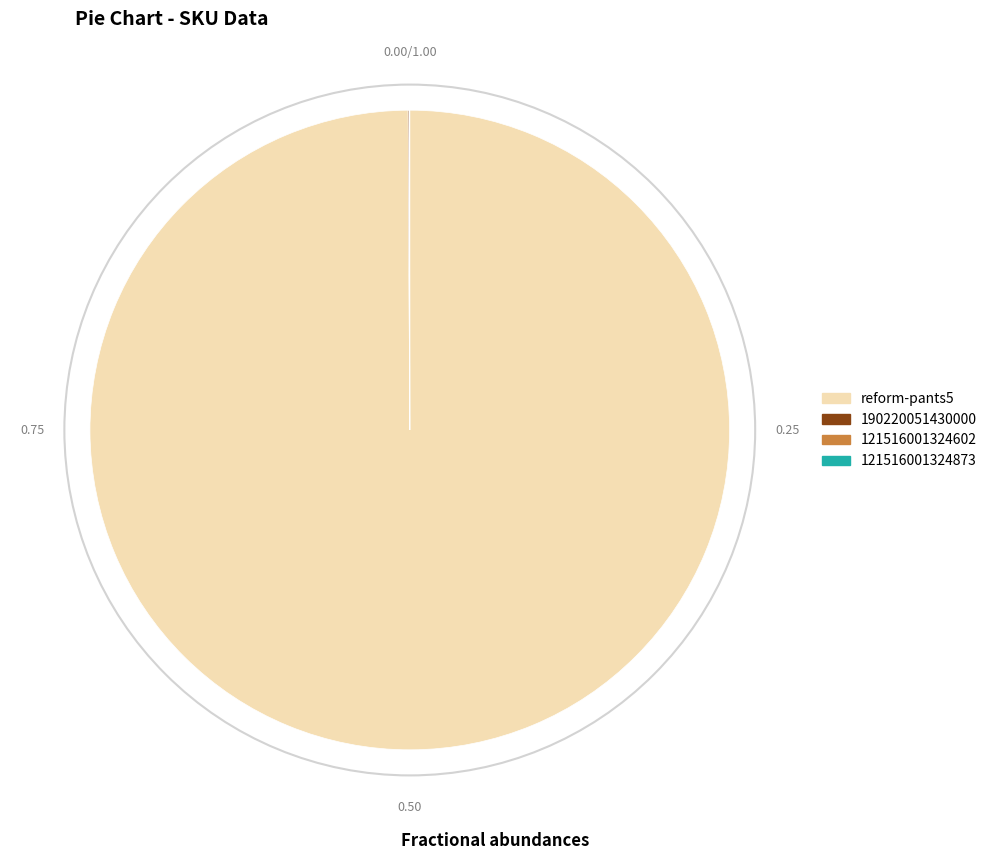

What is the majority slice?

reform-pants5